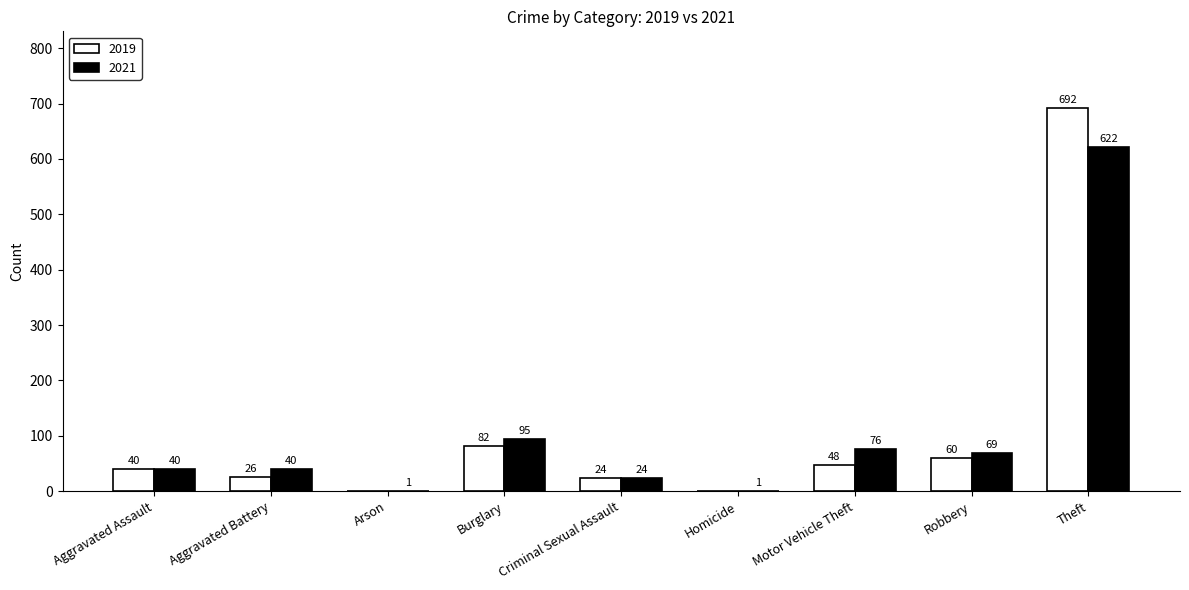

What is the sum of all 2021 values?

968